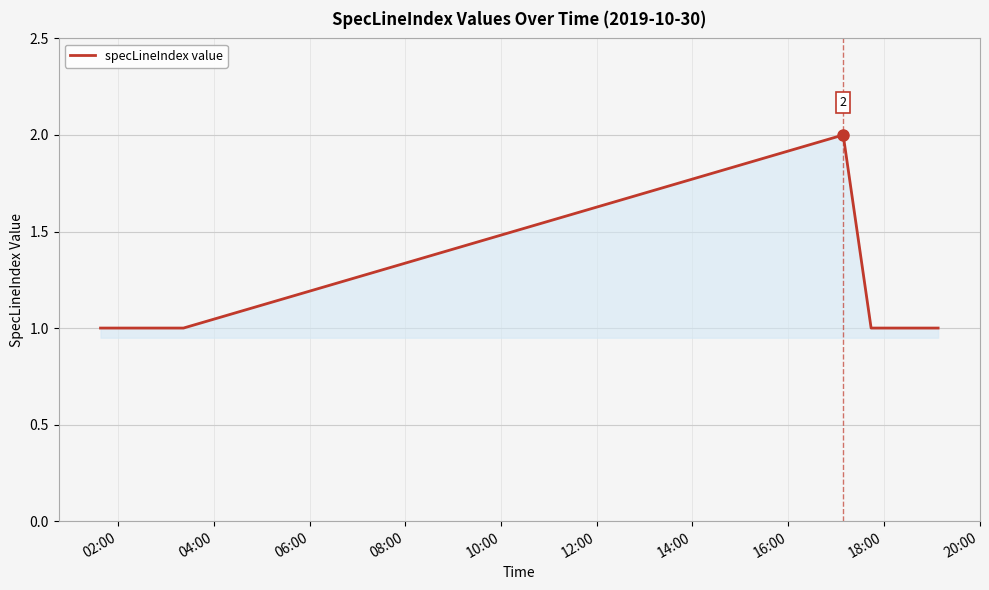

How many lines are shown in the chart?

1